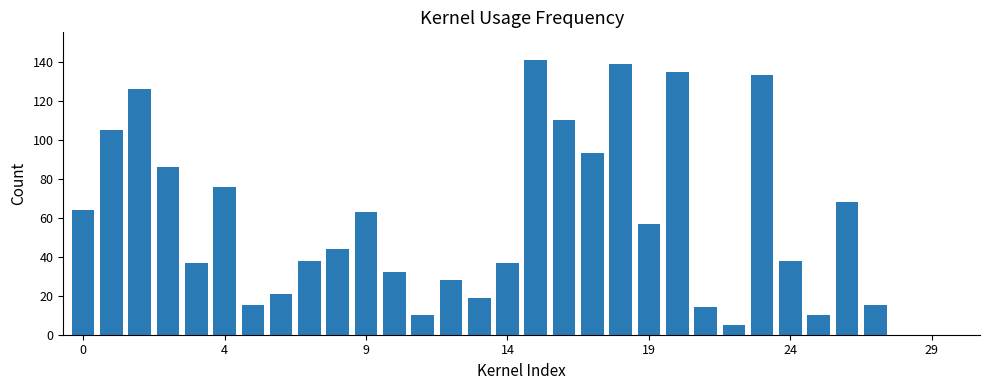

What is the sum of all values?

1759